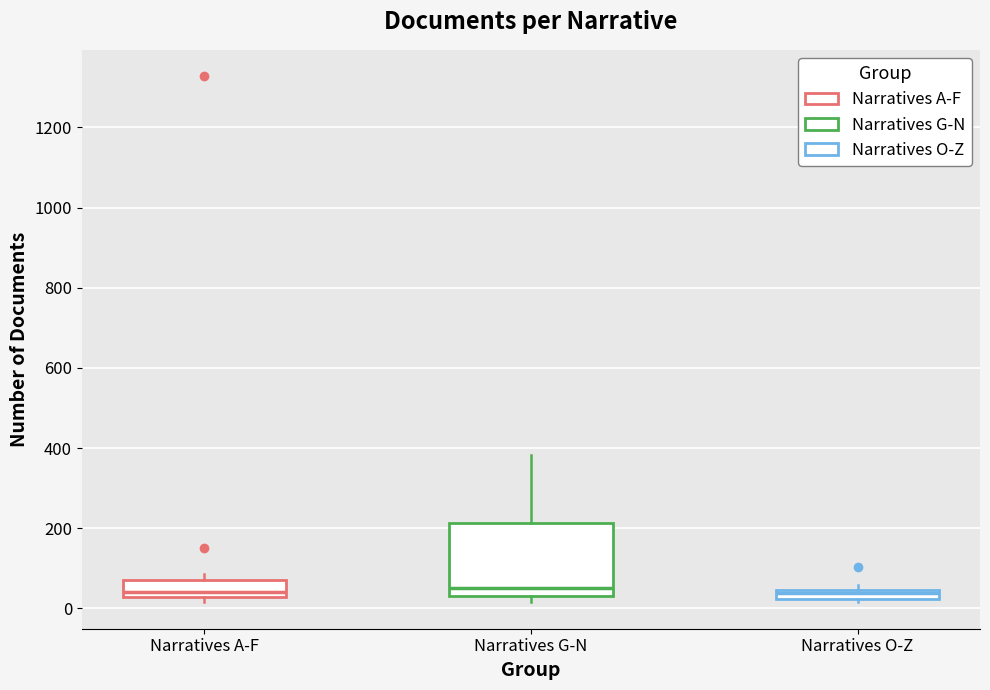

Comparing the boxes themselves (not the whiskers), which one is the tallest?

Narratives G-N